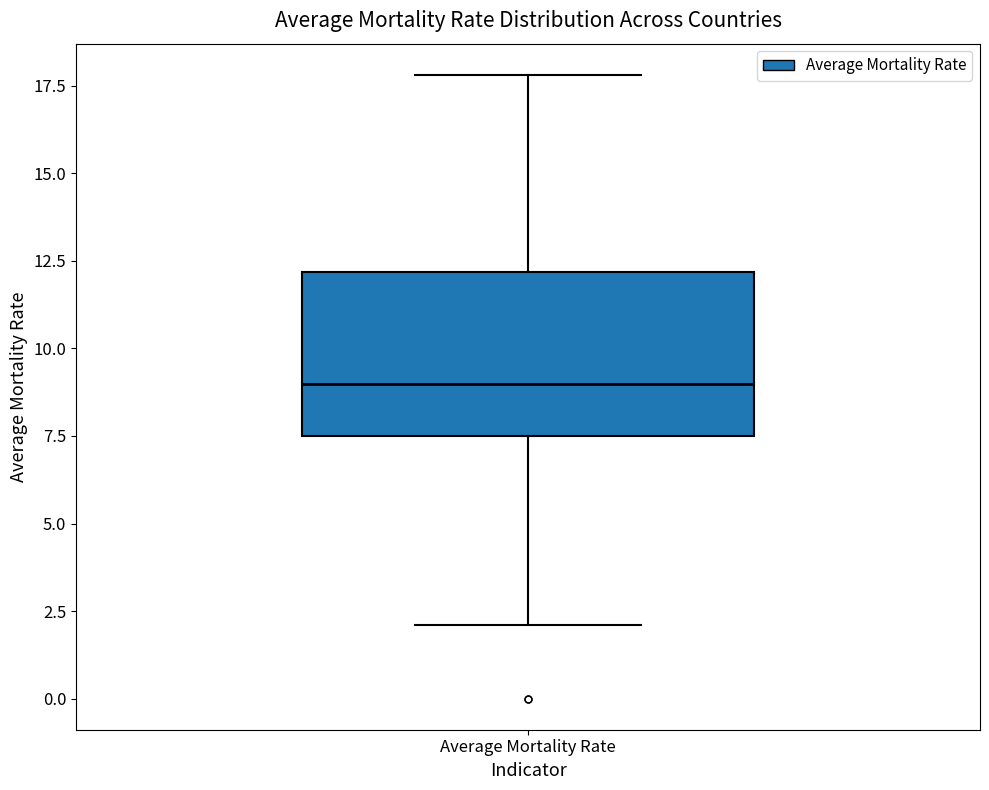

Where does the upper whisker of the box for Average Mortality Rate end on the y-axis? The values are not printed on the chart, so give them approximately, as read against the axis.

18.0